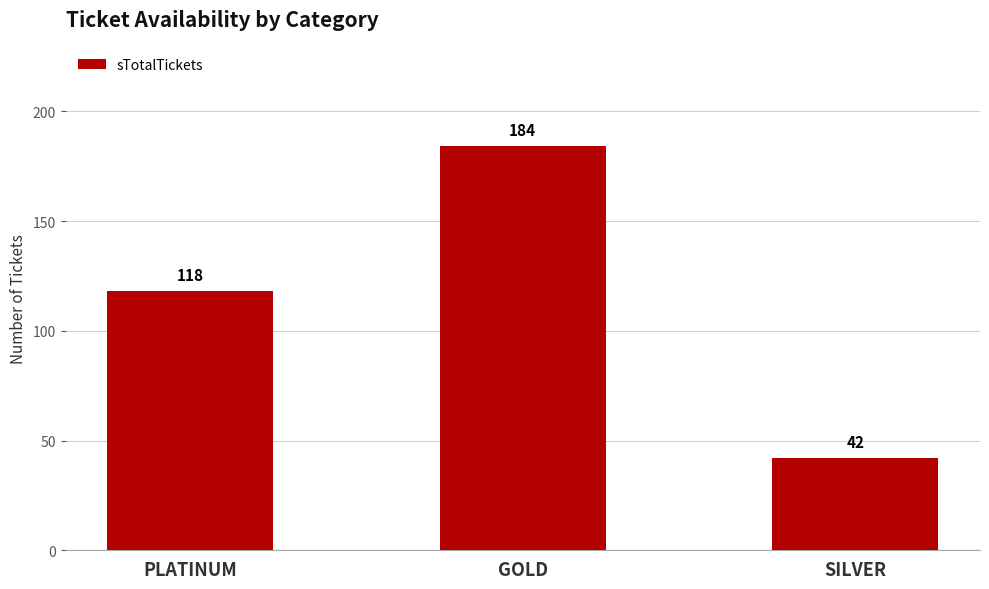

True or false: the data shows 184 at GOLD.

True